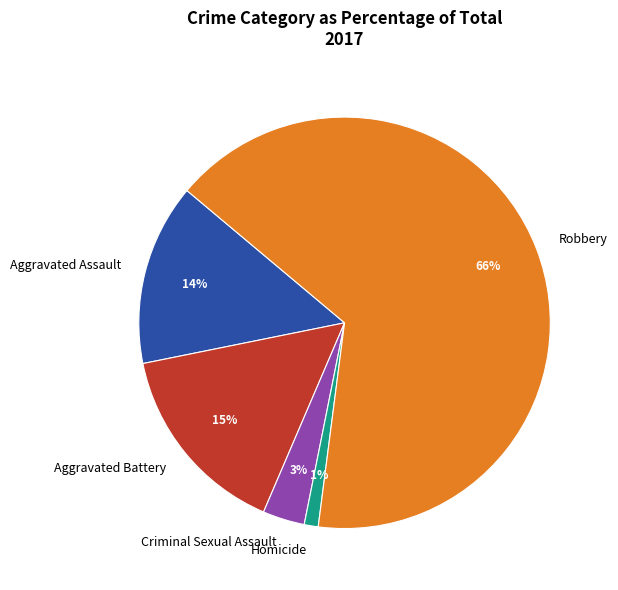

The Aggravated Battery slice represents 15% of the pie. True or false?

True